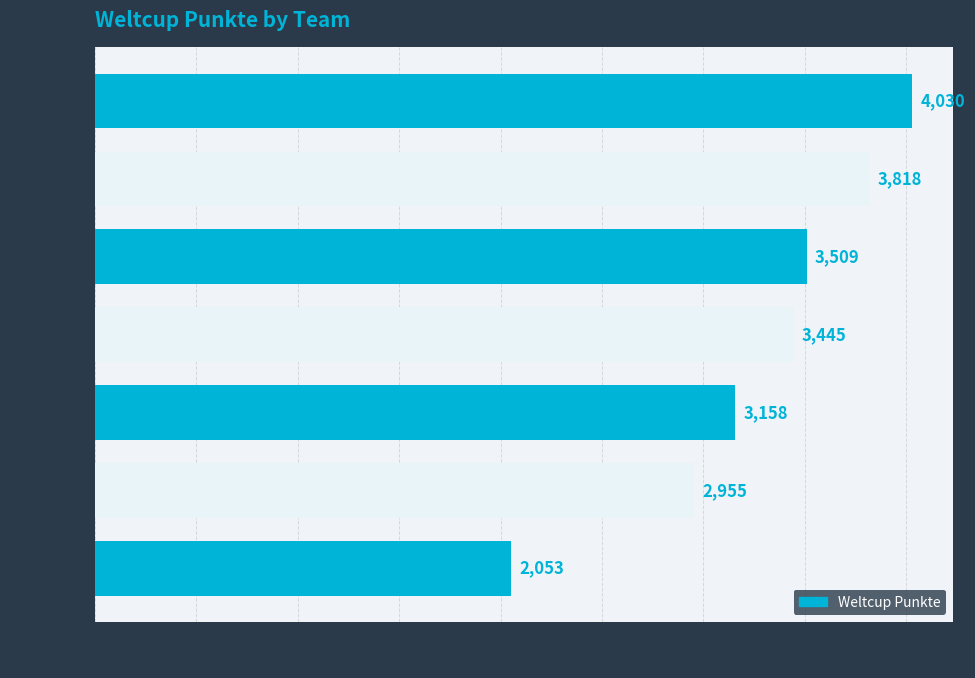

Does the chart contain any negative values?

No